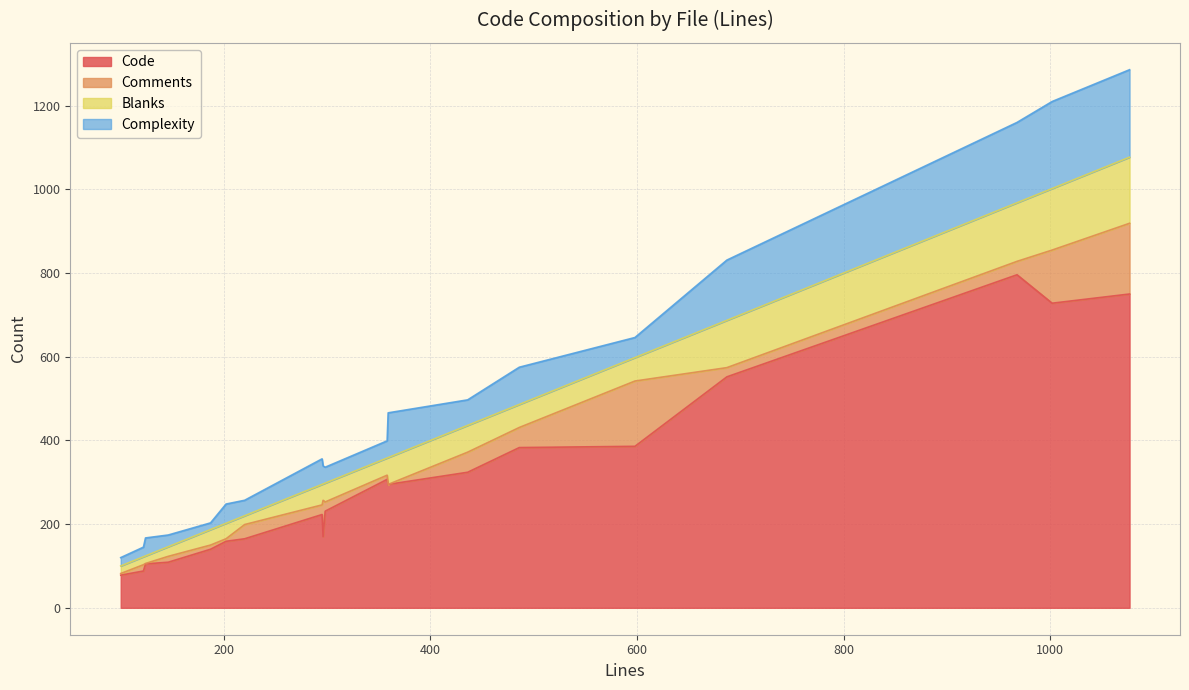

What is the average value of the Comments series?

44